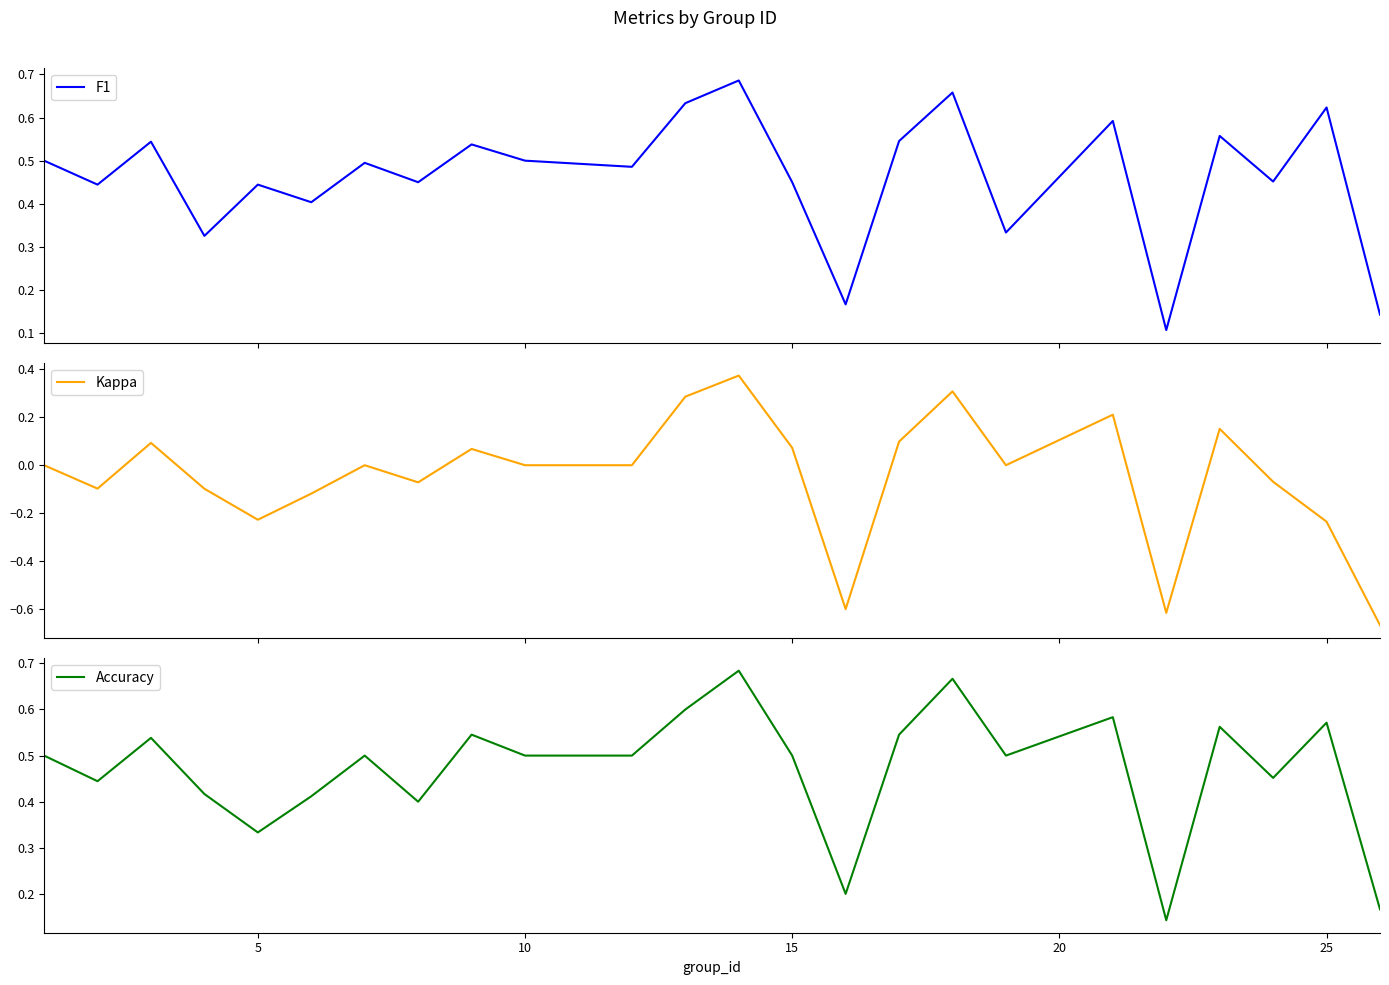

Which series has the largest total across all categories?

Accuracy